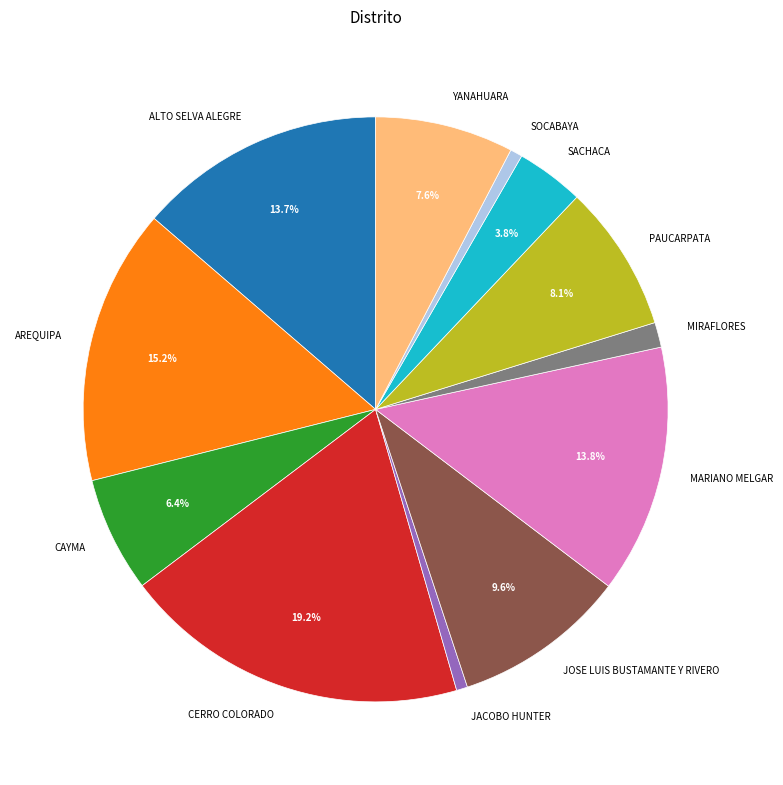

Between YANAHUARA and JACOBO HUNTER, which is larger?

YANAHUARA